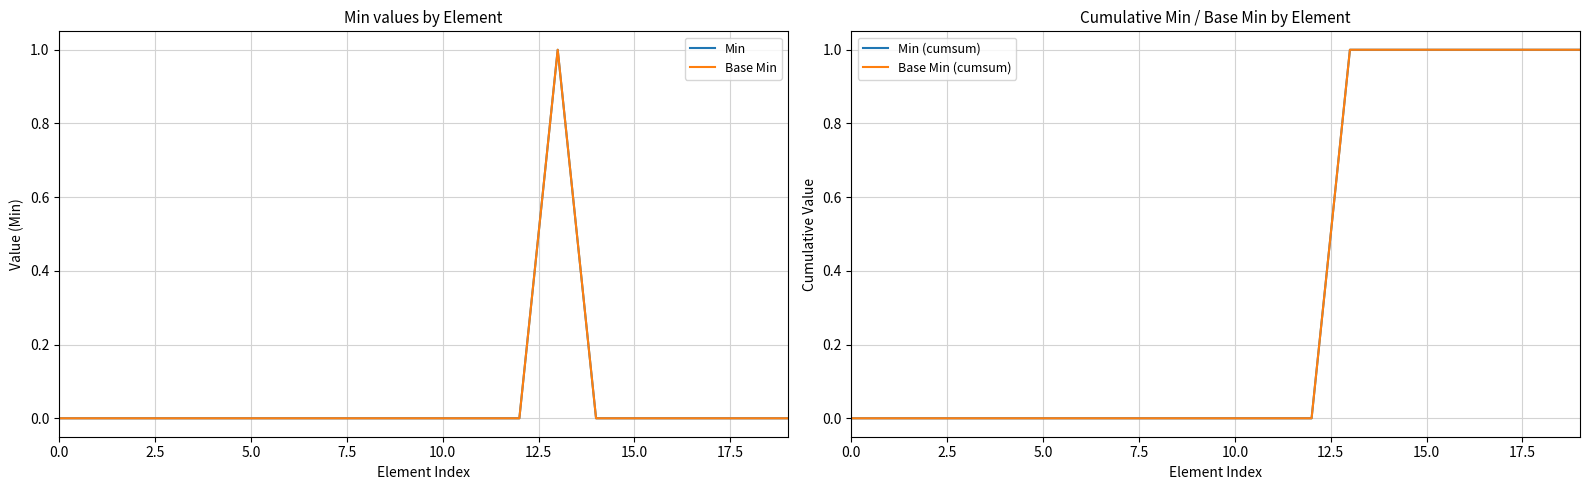

The value of Min (cumsum) at 0.0 is 0. True or false?

True